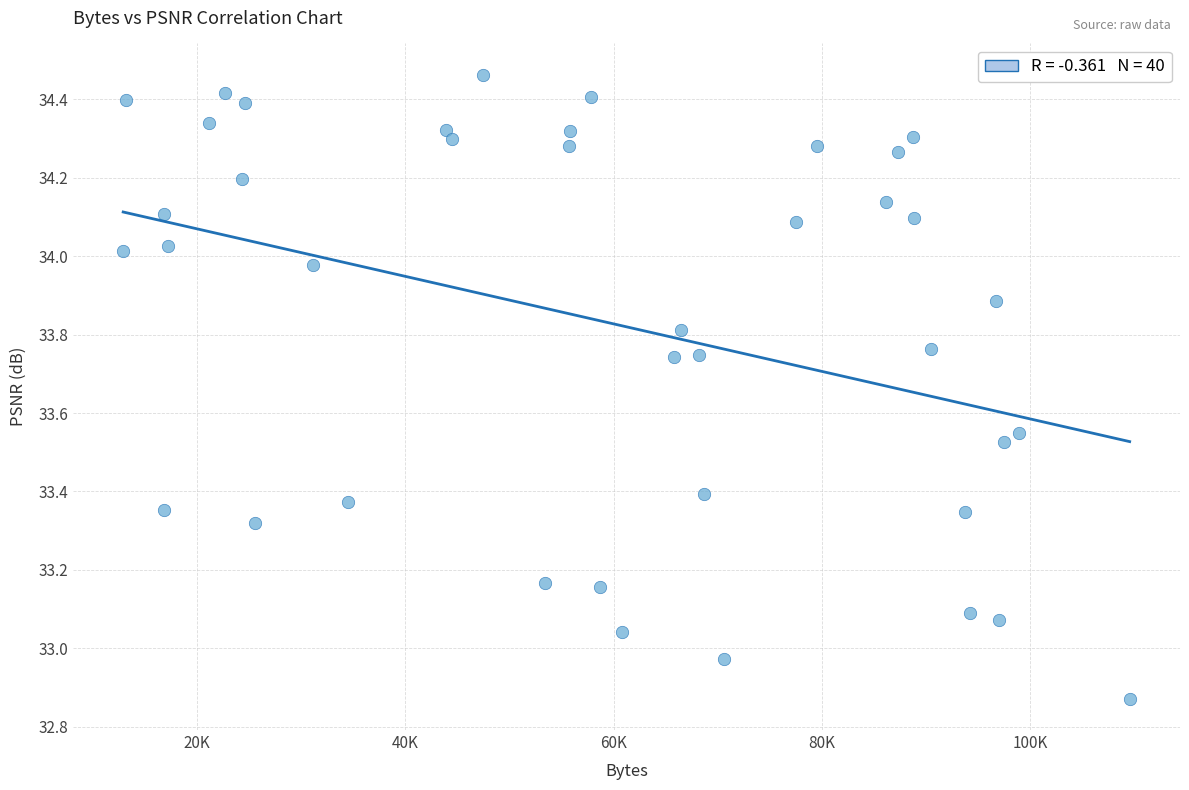

What is the range of Y values (max minus min)?

1.6